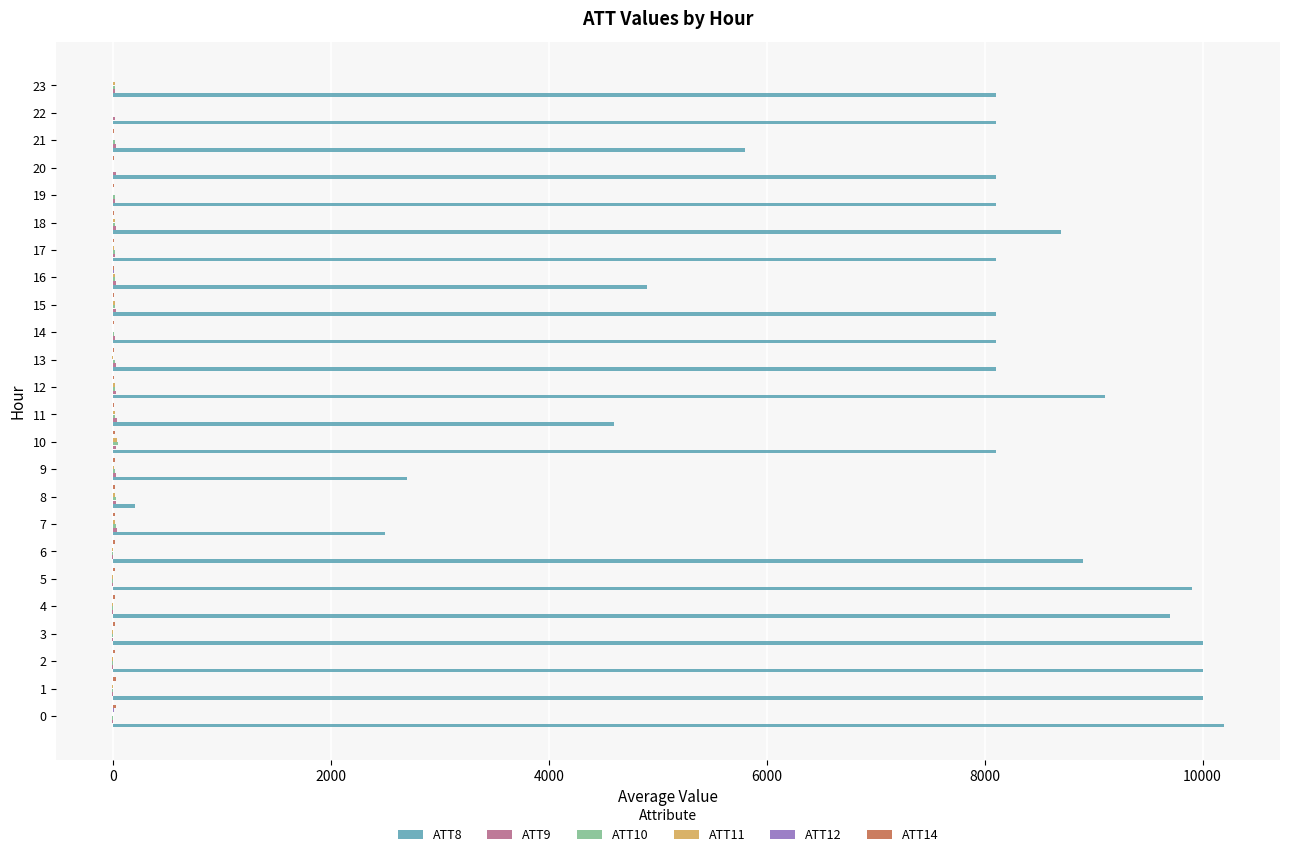

Which series has the largest total across all categories?

ATT8